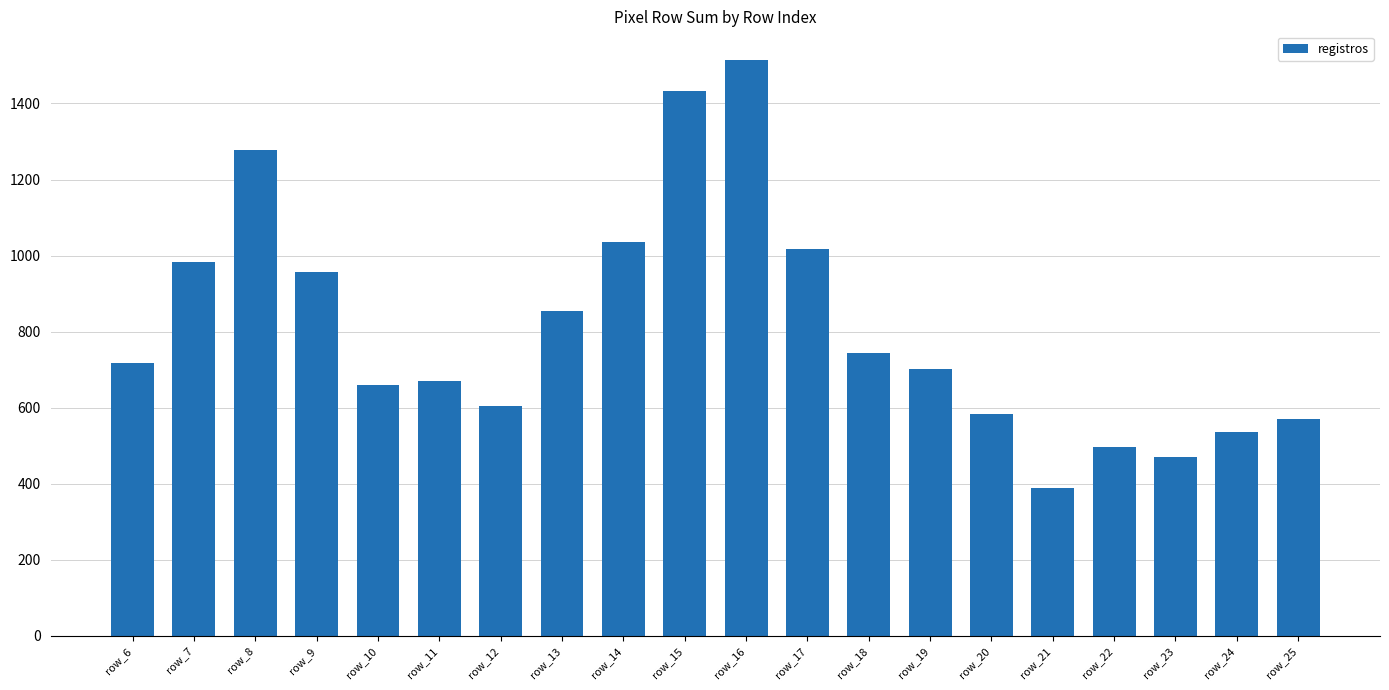

At which category does the chart reach its peak across all series?

row_16